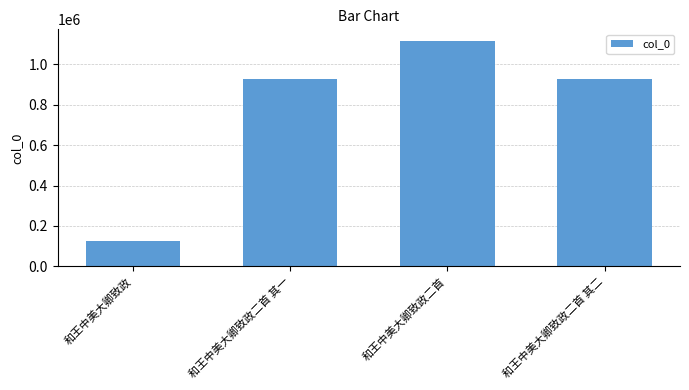

What is the sum of the values at 和王中美大卿致政二首 其一 and 和王中美大卿致政?

1053538